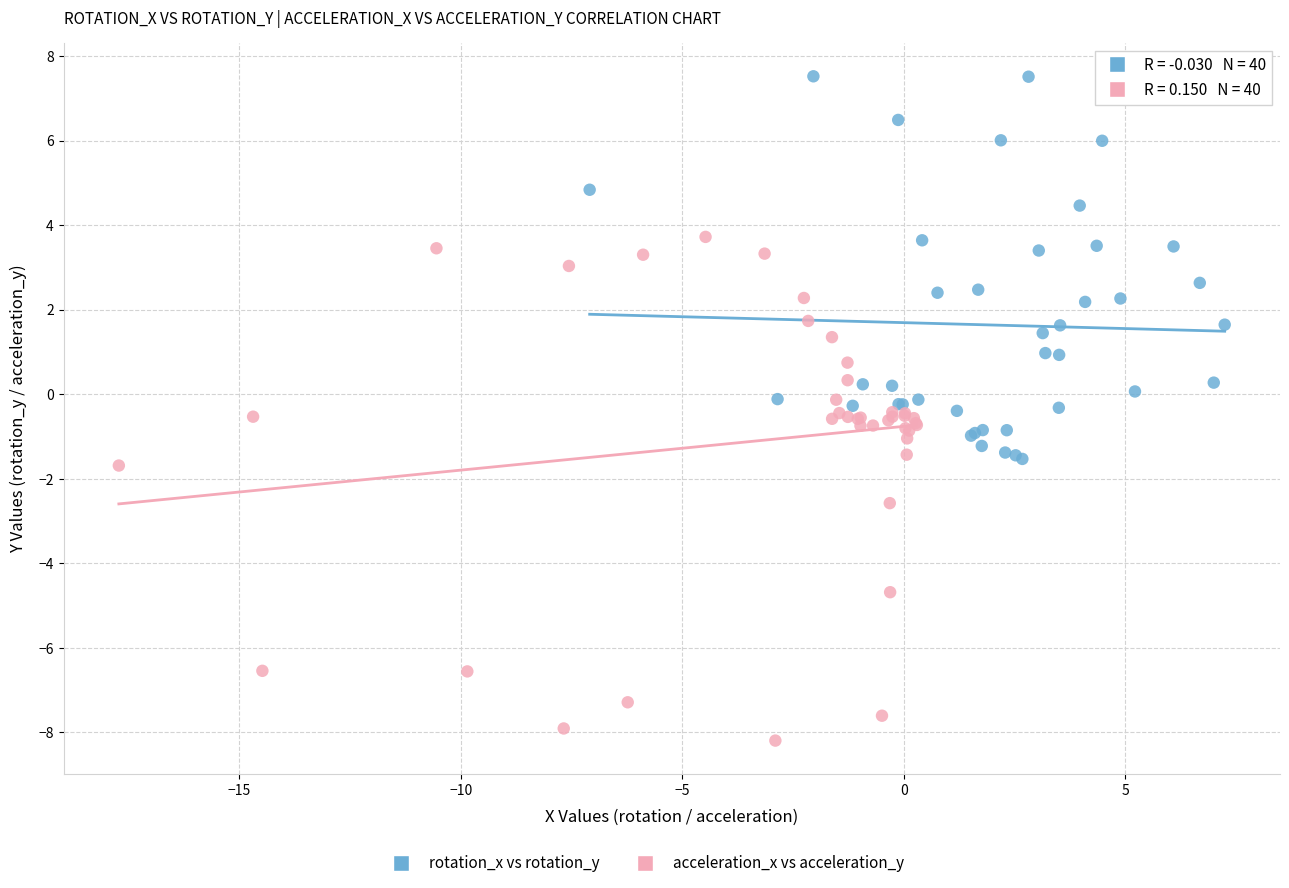

Which series contains the lowest Y value?

acceleration_x vs acceleration_y